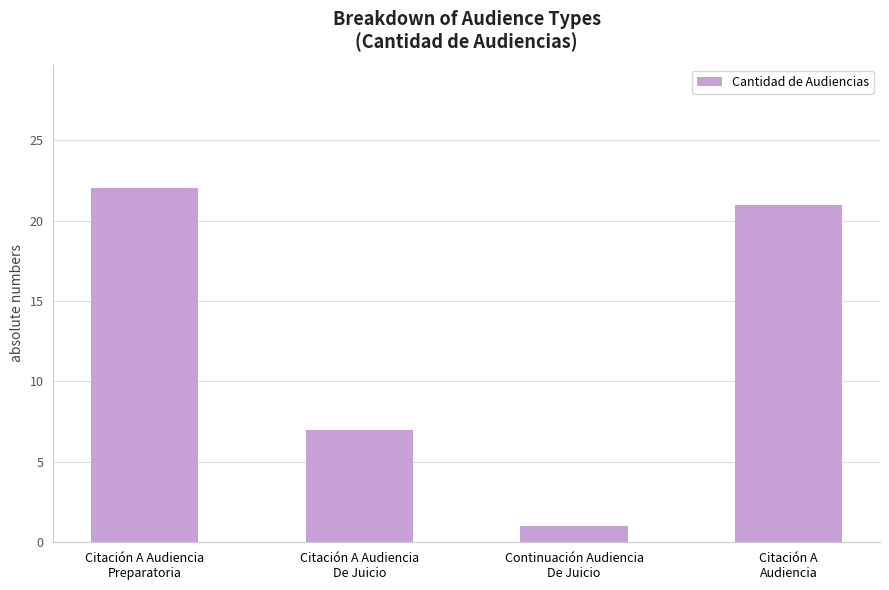

Reading left to right, what are all the values shown in this chart?

Citación A Audiencia
Preparatoria=22	Citación A Audiencia
De Juicio=7	Continuación Audiencia
De Juicio=1	Citación A
Audiencia=21